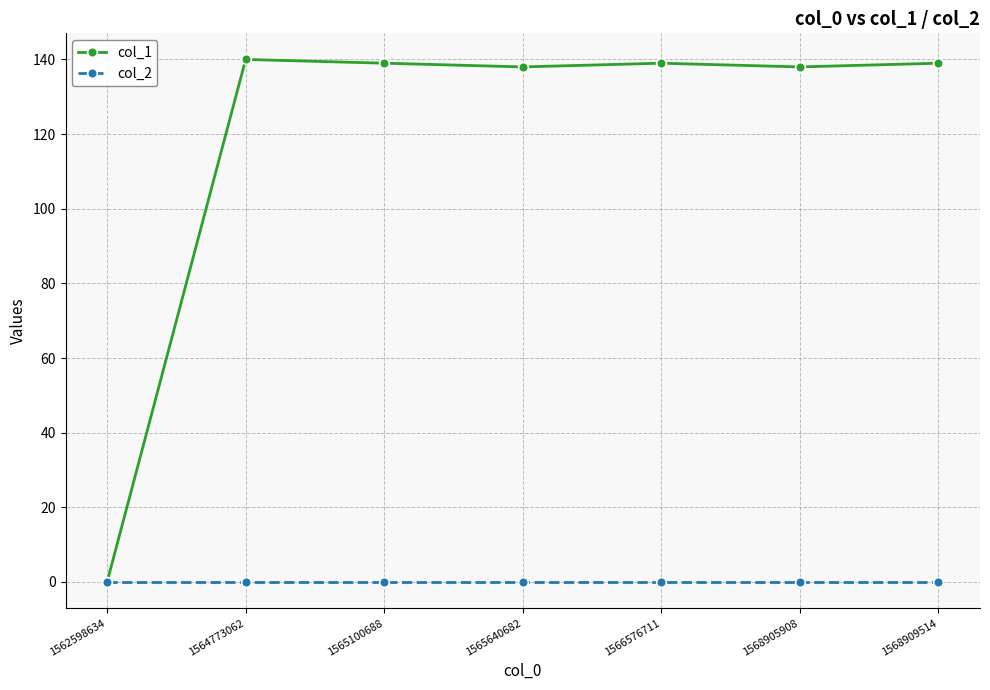

List the series in order of their overall mean, highest first.

col_1, col_2